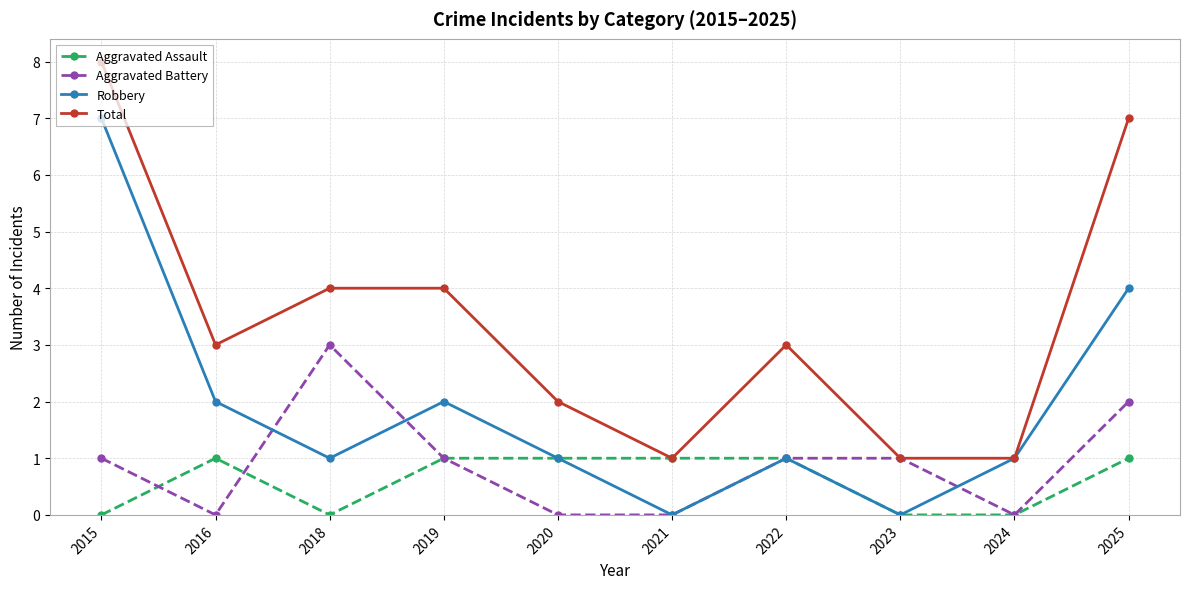

What is the difference between the maximum and minimum values in the Robbery series?

7